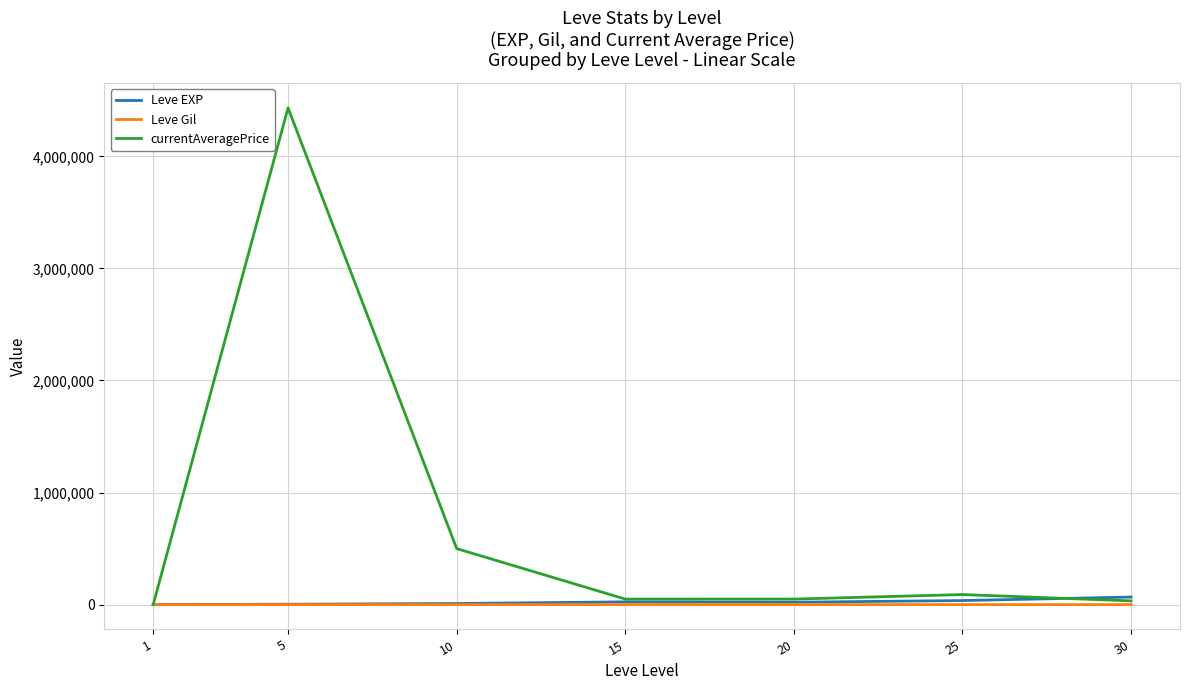

At how many categories does at least one series exceed 2470002?

1